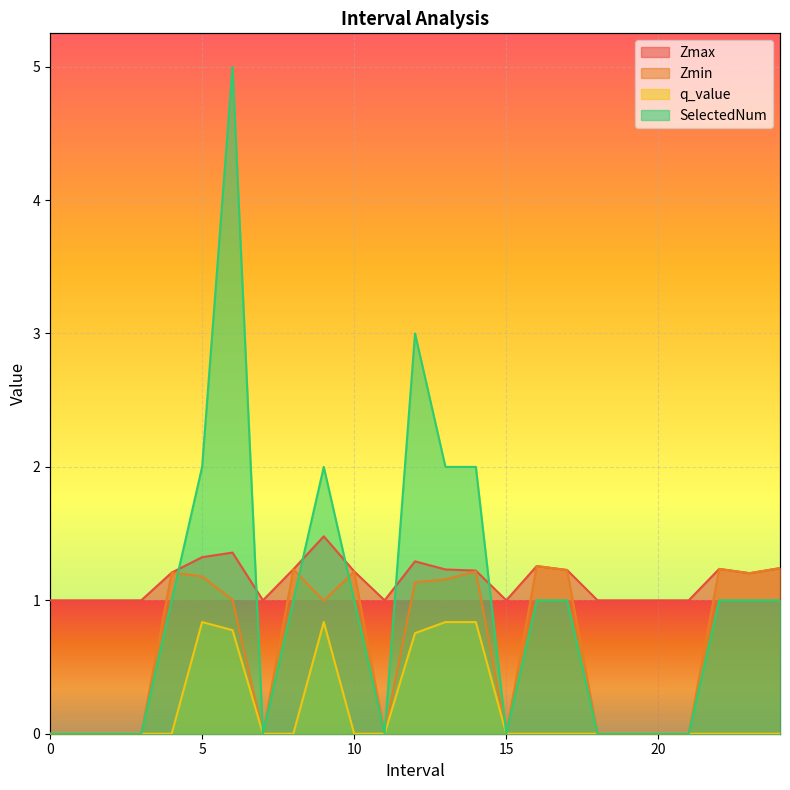

Between 22 and 0, which is larger?

22